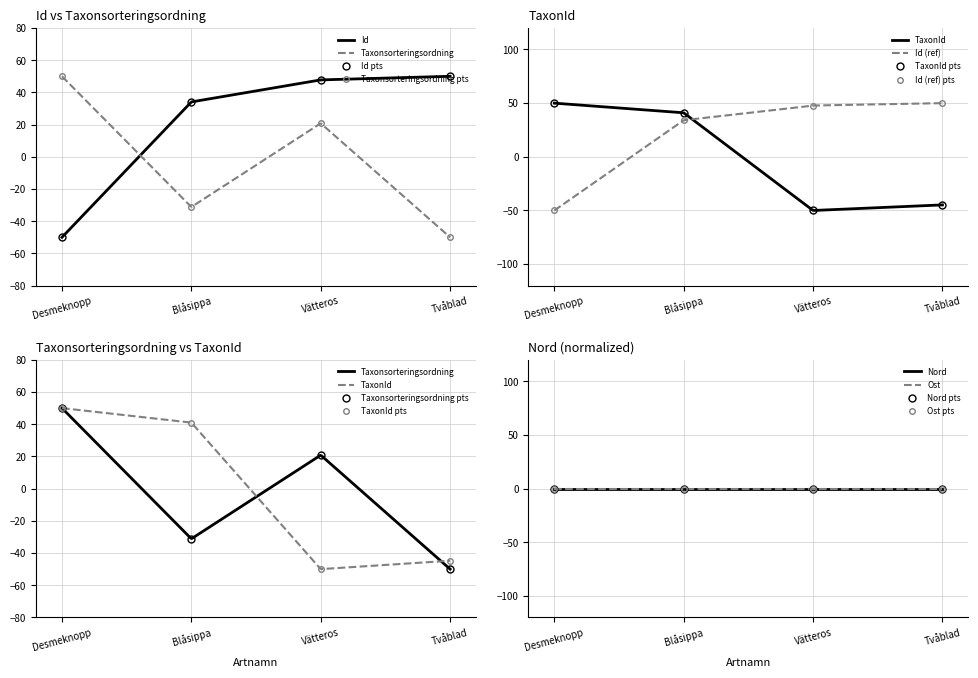

What is the spread (max minus min) of values at Blåsippa?

72.2